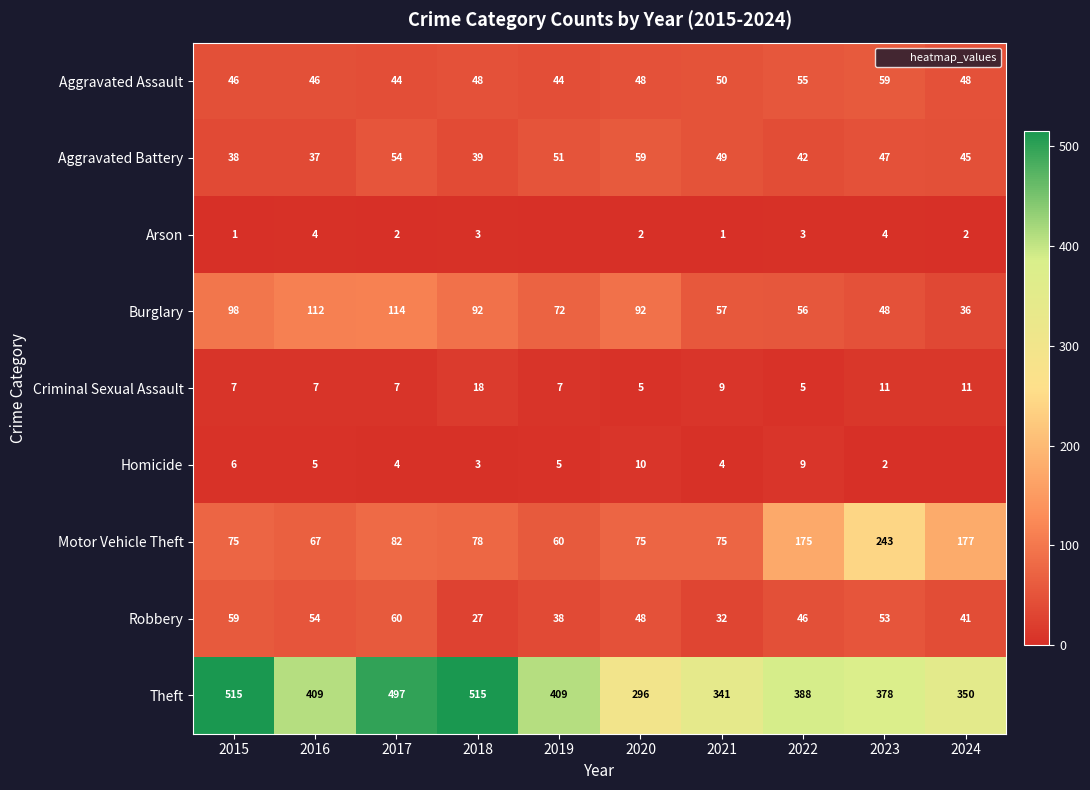

Where is Aggravated Assault nearest to the value 51?

2021